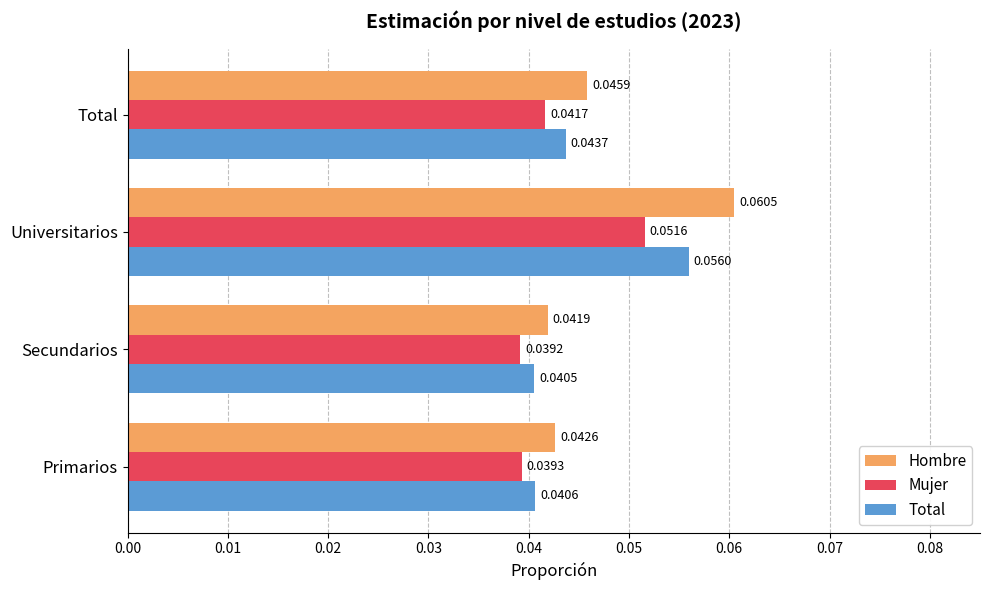

At how many categories does at least one series exceed 0?

4